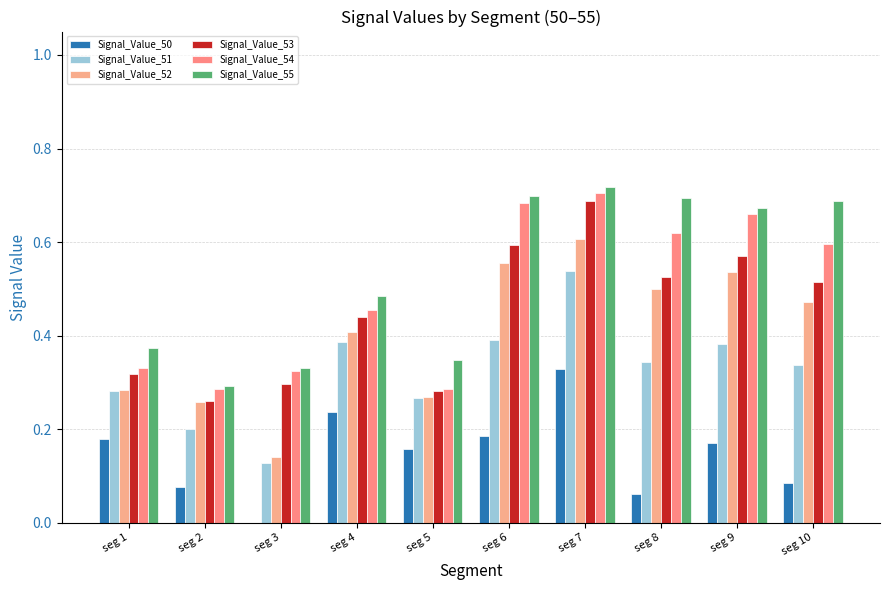

How many Signal_Value_52 values are between 0 and 1?

10